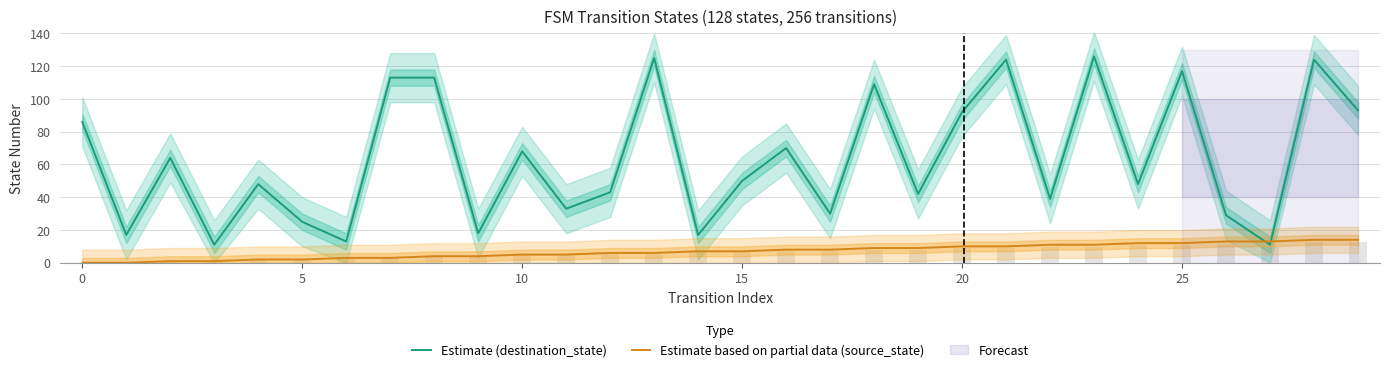

Rank the series by their maximum value, from highest to lowest.

Estimate (destination_state), Estimate based on partial data (source_state)